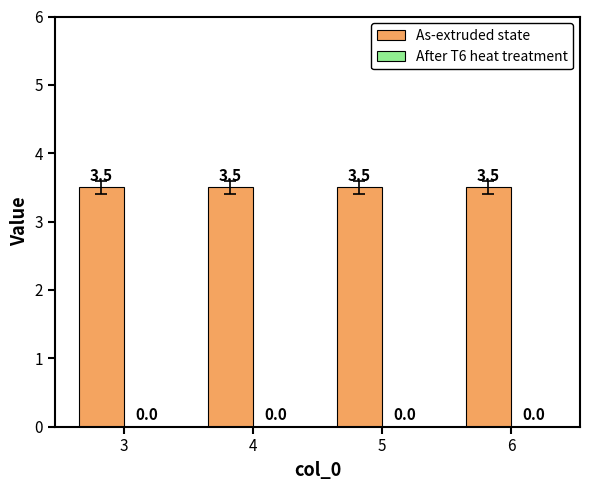

What value does the As-extruded state series have at 4?

3.5